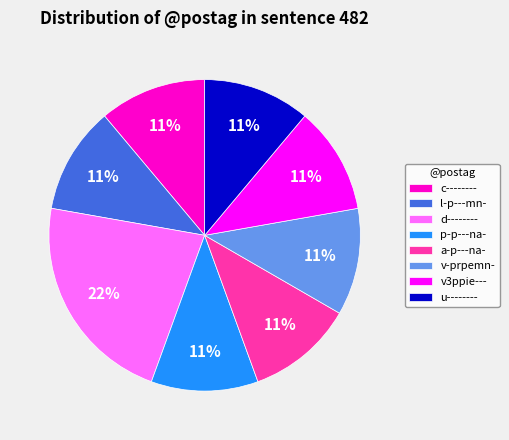

To the nearest percent, what is the combined percentage of v3ppie--- and l-p---mn-?

22%